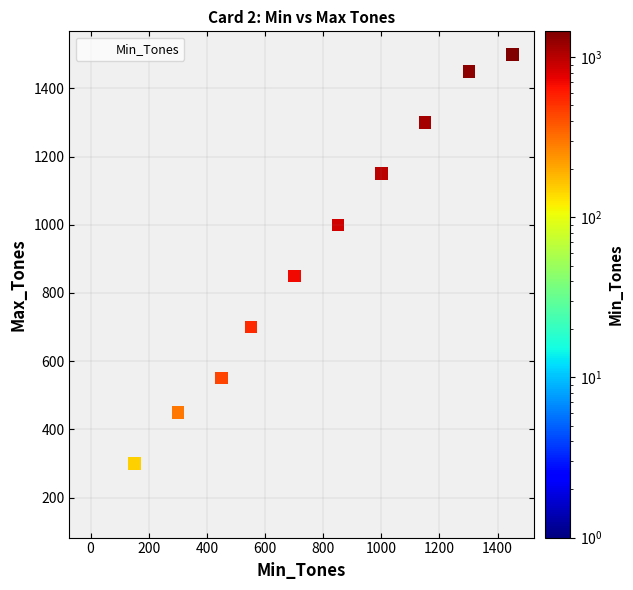

What Y value in the scatter plot is closest to 825?

850